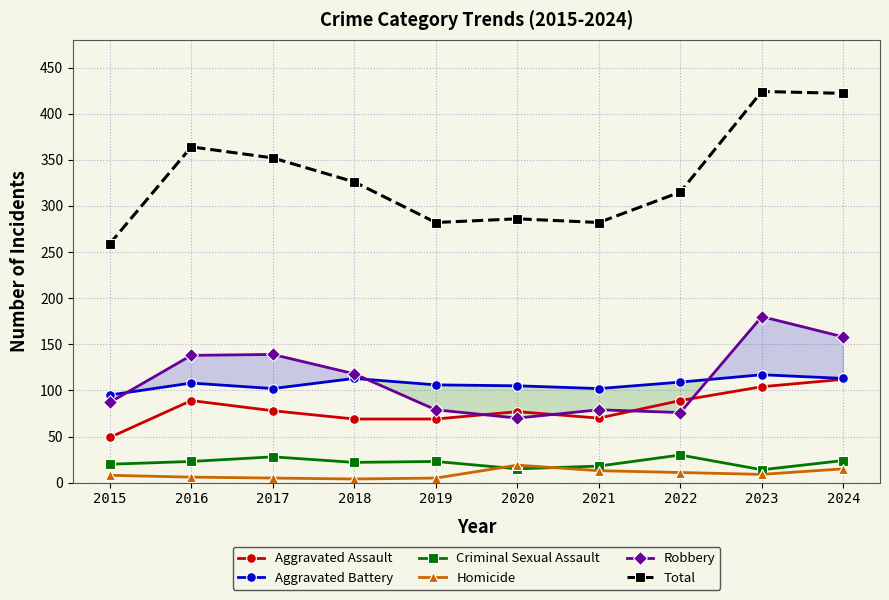

Rank the series by their maximum value, from lowest to highest.

Homicide, Criminal Sexual Assault, Aggravated Assault, Aggravated Battery, Robbery, Total